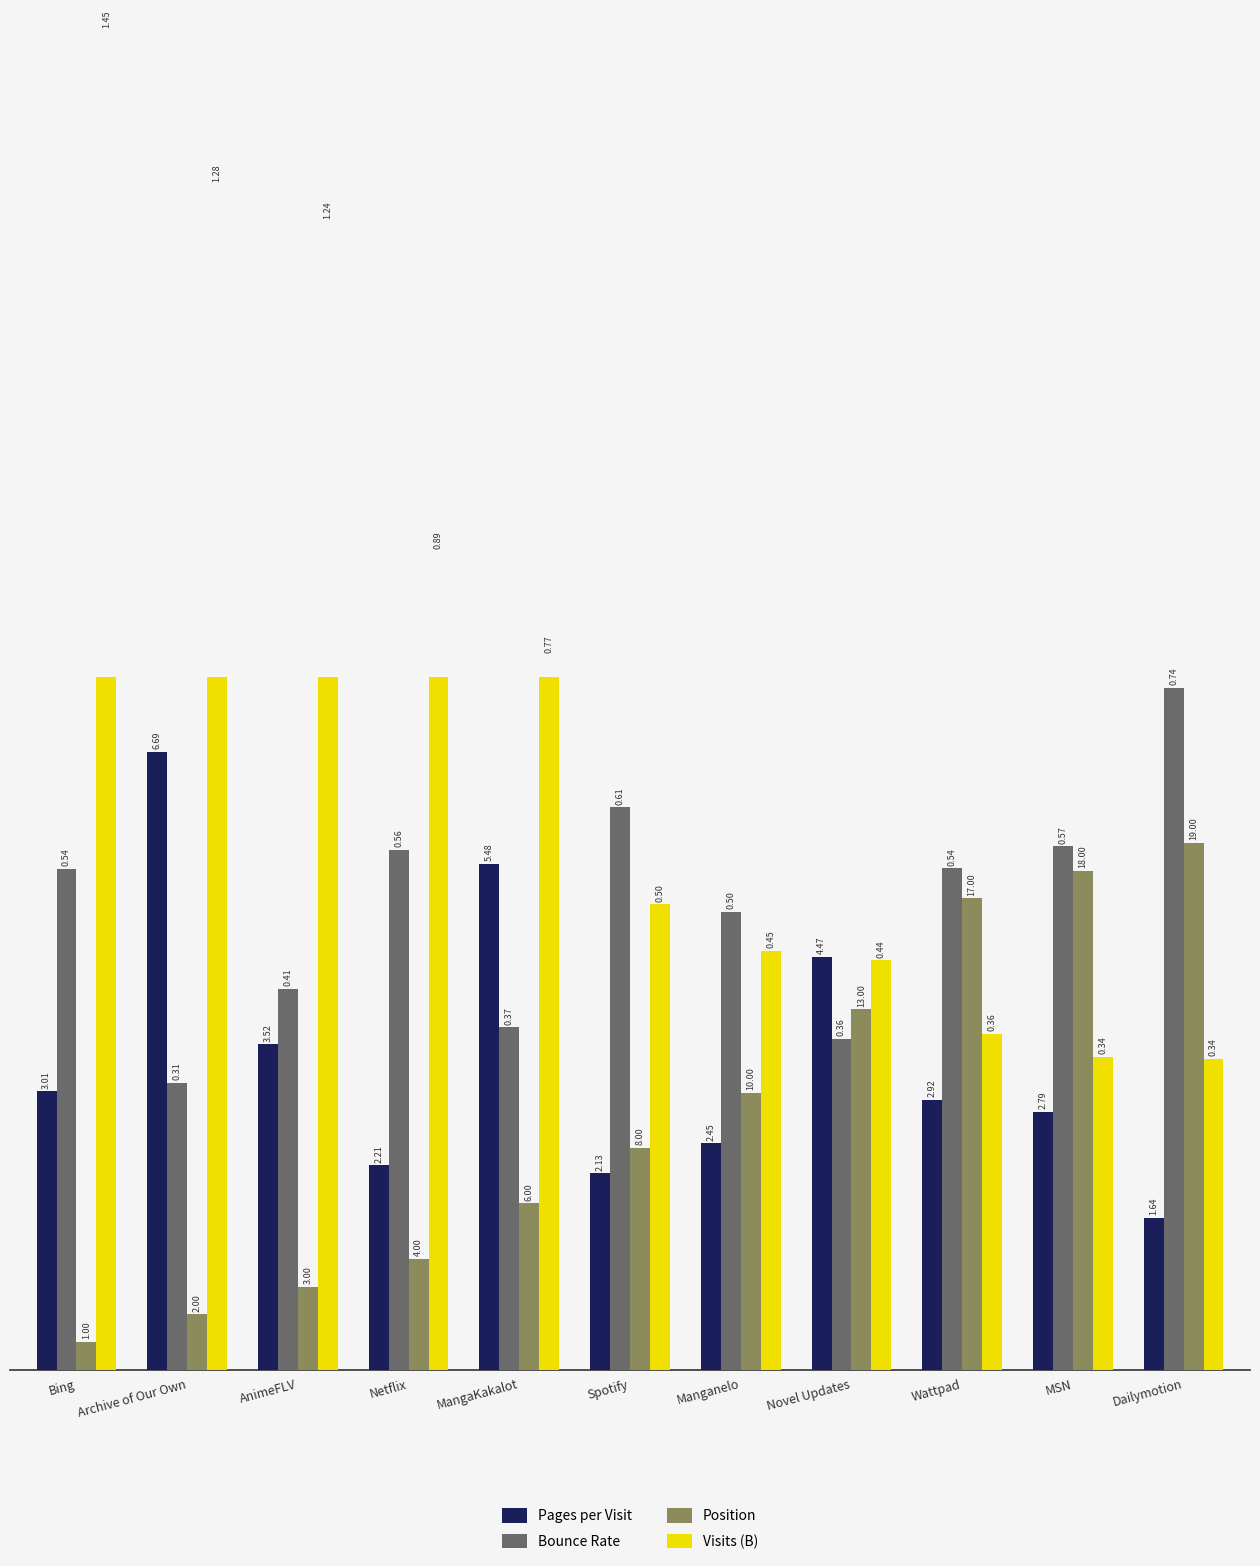

Where is Bounce Rate nearest to the value 5?

Manganelo